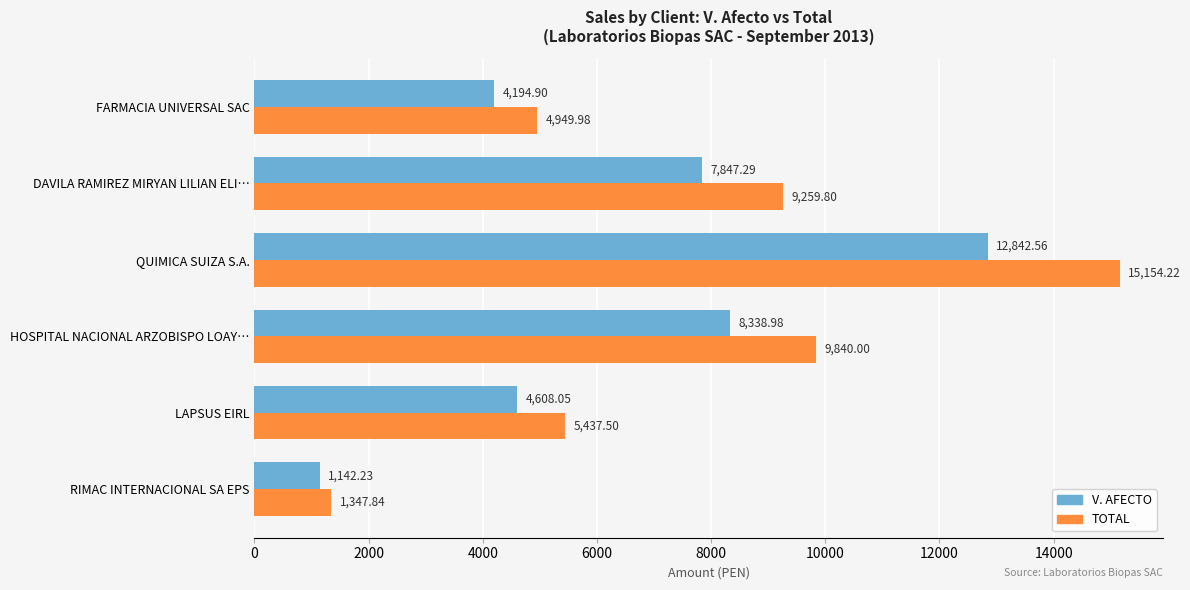

At which category is the sum across all series the highest?

QUIMICA SUIZA S.A.